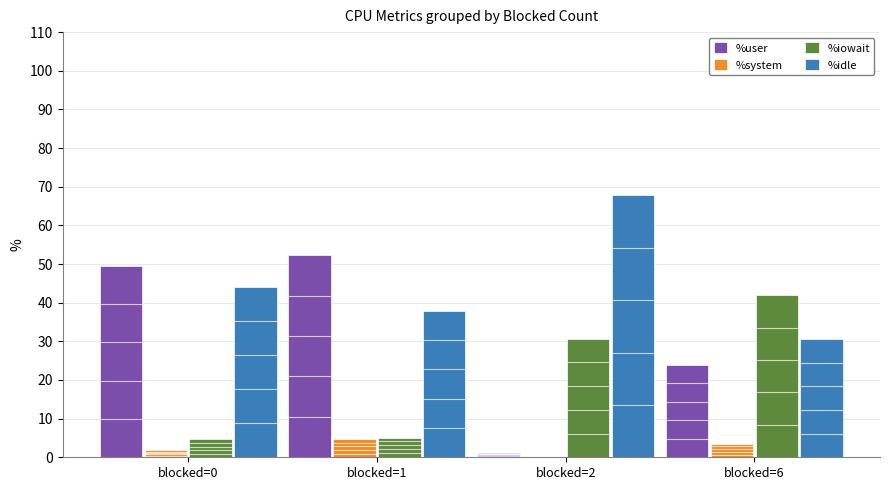

What is the average value of the %user series?

31.7